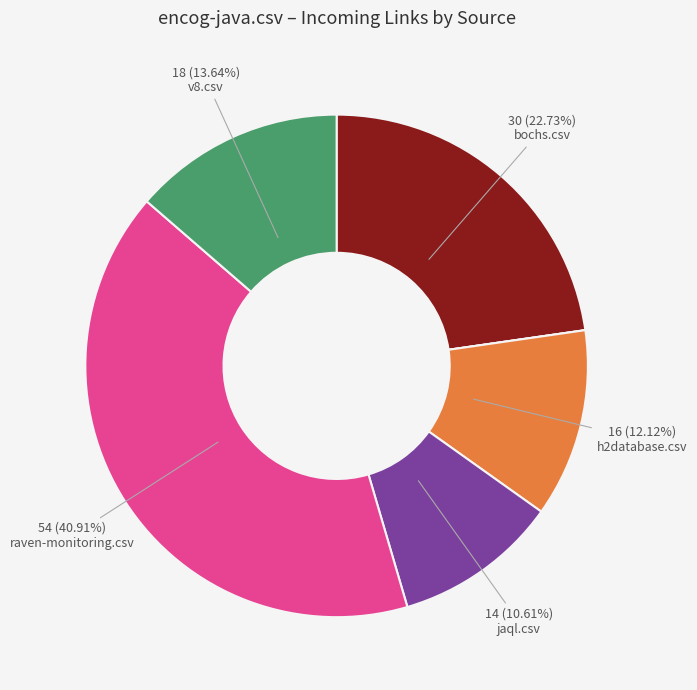

Does any single category account for the majority?

No